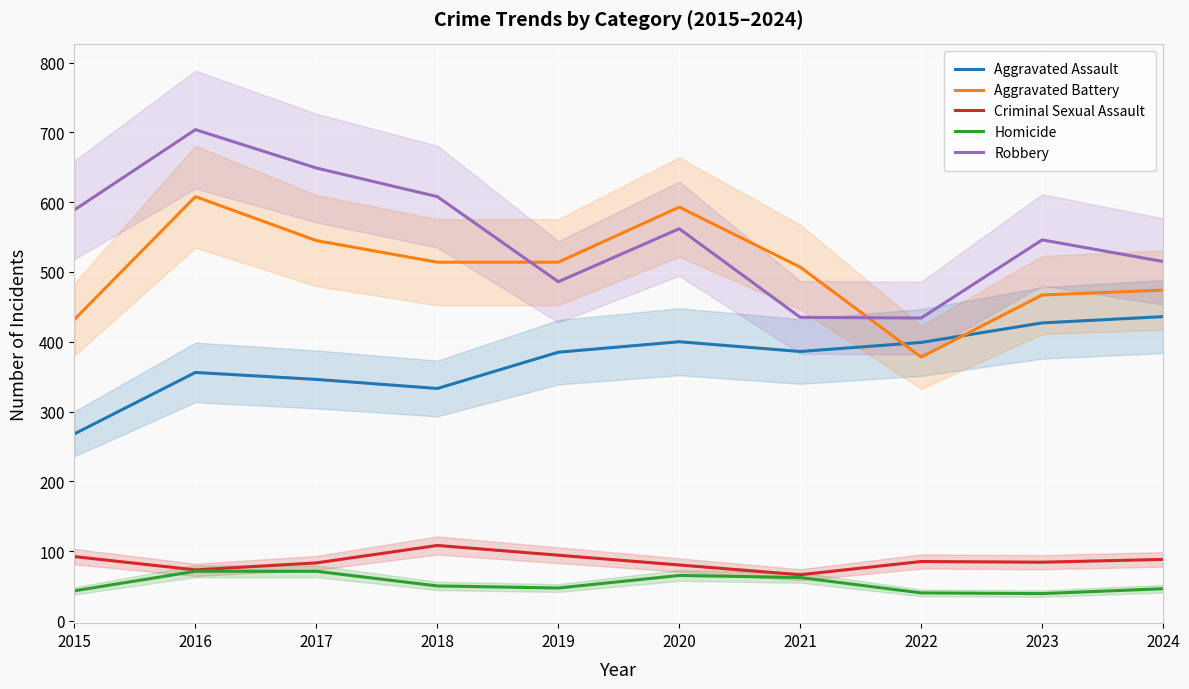

Does the chart display data point markers on the line(s)?

No